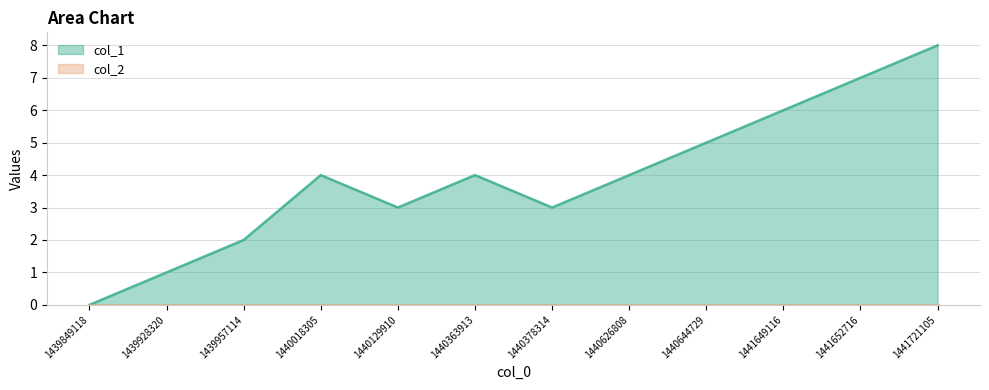

What is the average value?

4